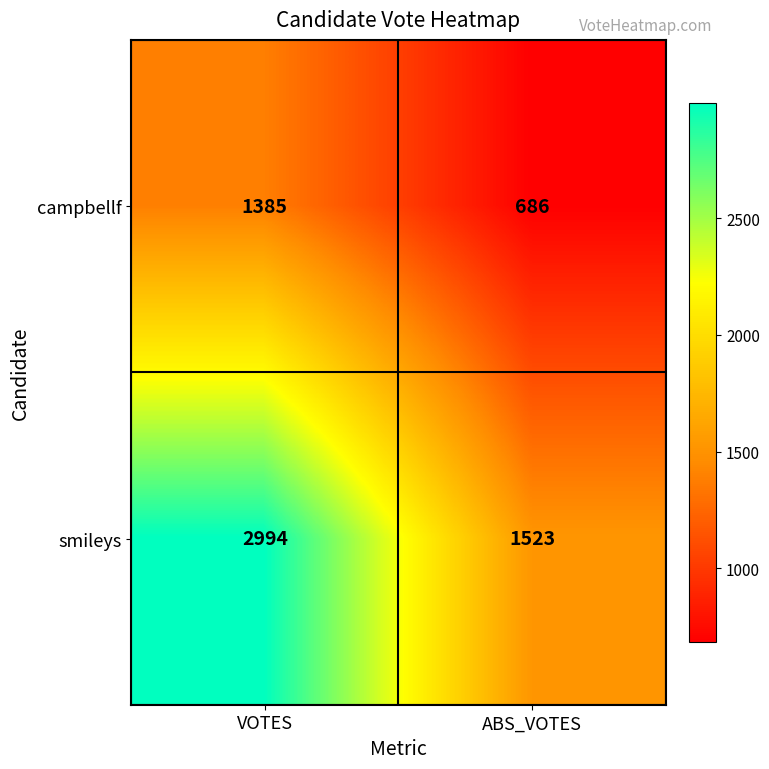

What is the maximum value for smileys?

2994